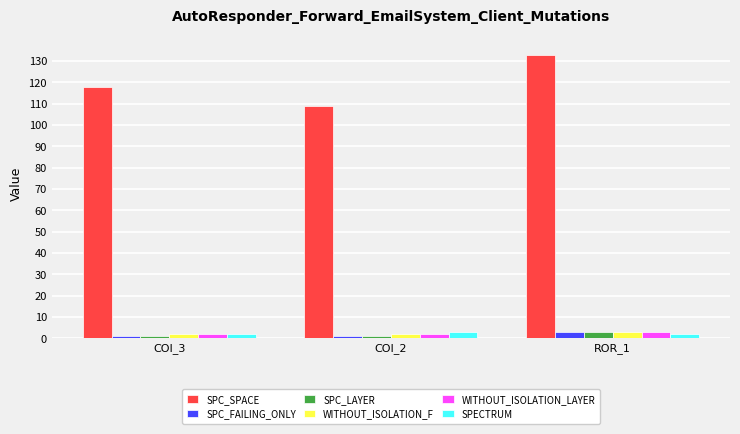

What is the average value of the WITHOUT_ISOLATION_F series?

2